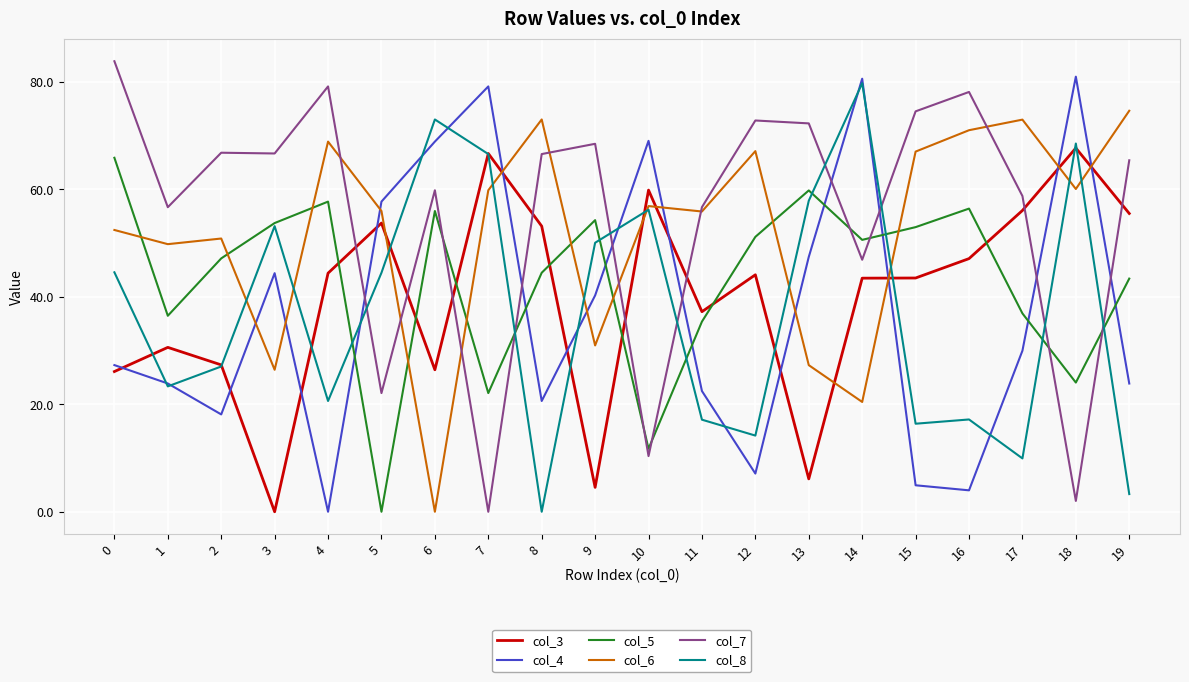

What is the difference between the highest and lowest values at 7?

79.2